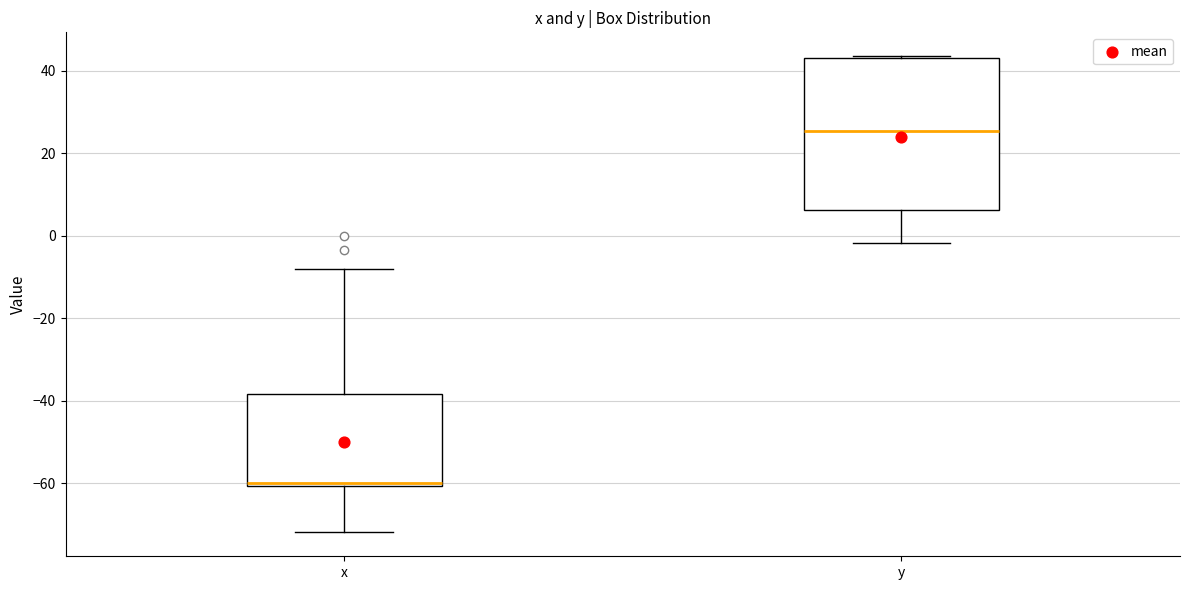

Where is the lower edge of the box for x on the y-axis? The values are not printed on the chart, so give them approximately, as read against the axis.

-60